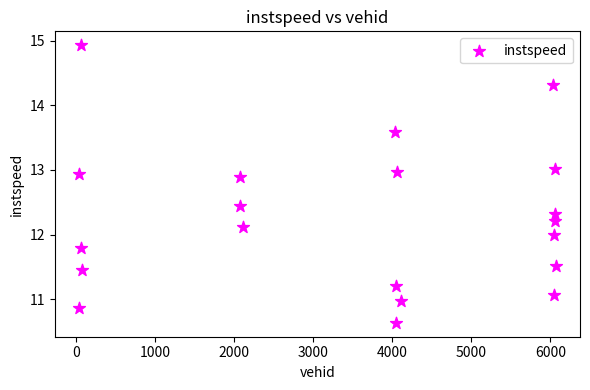

What is the range of Y values (max minus min)?

4.3